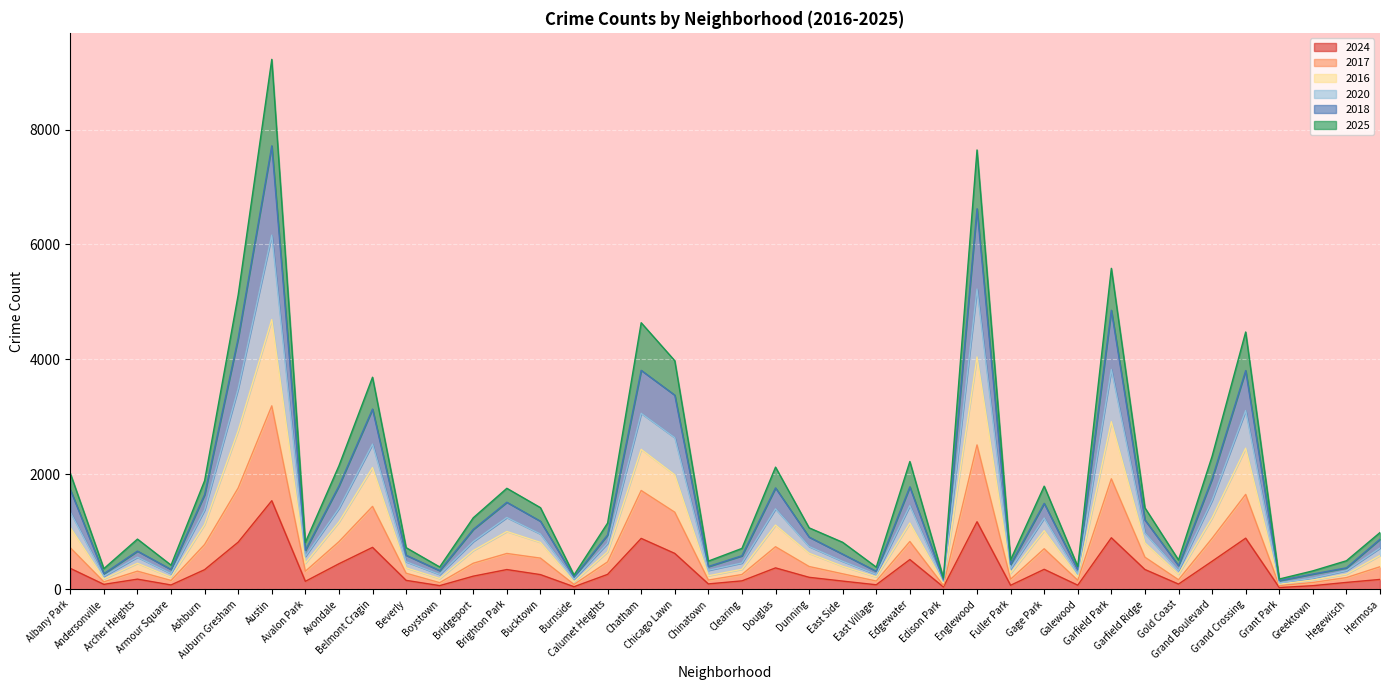

True or false: 2017 and 2018 cross at least once.

False